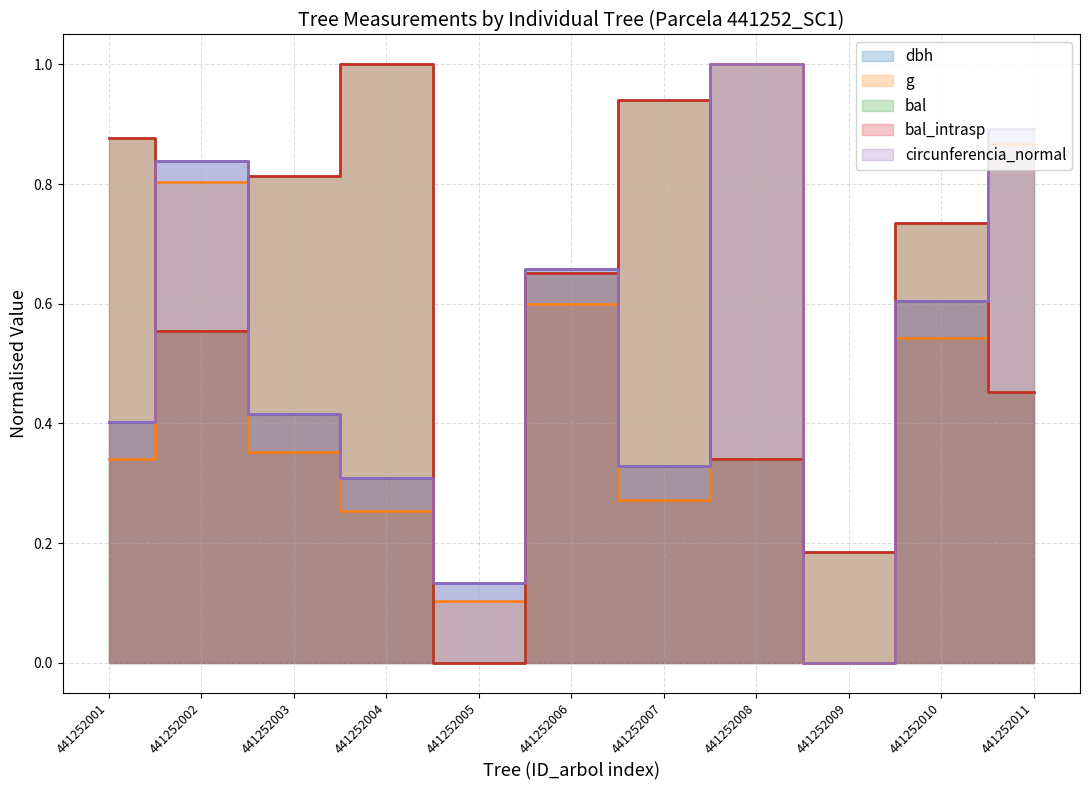

In bal, how many points are higher than both neighbors (excluding endpoints)?

3